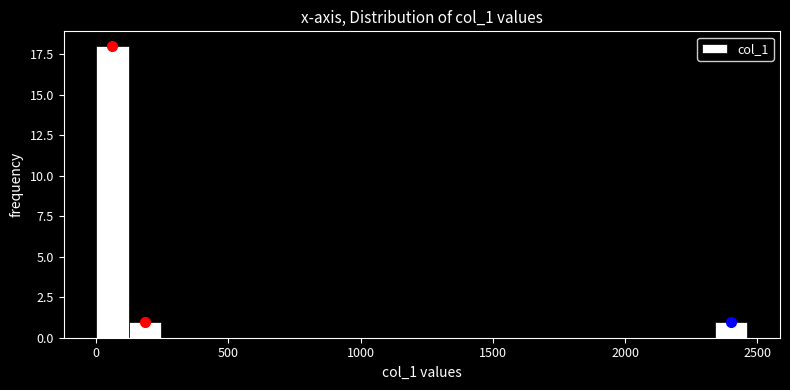

Read against the x-axis, roughly where is the centre of the tallest bar?

50